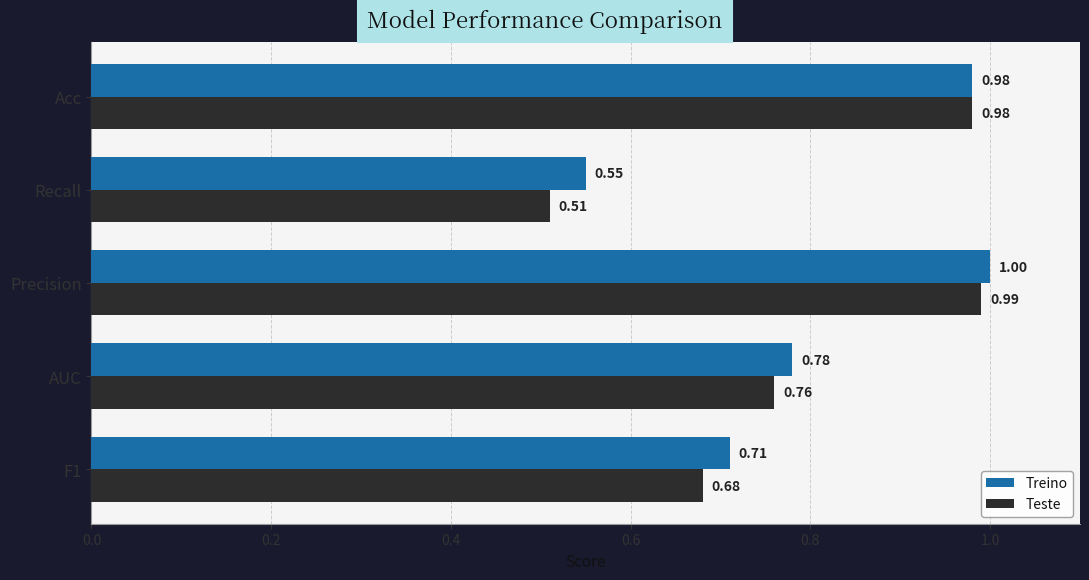

What is the highest value of the Teste series?

1.0